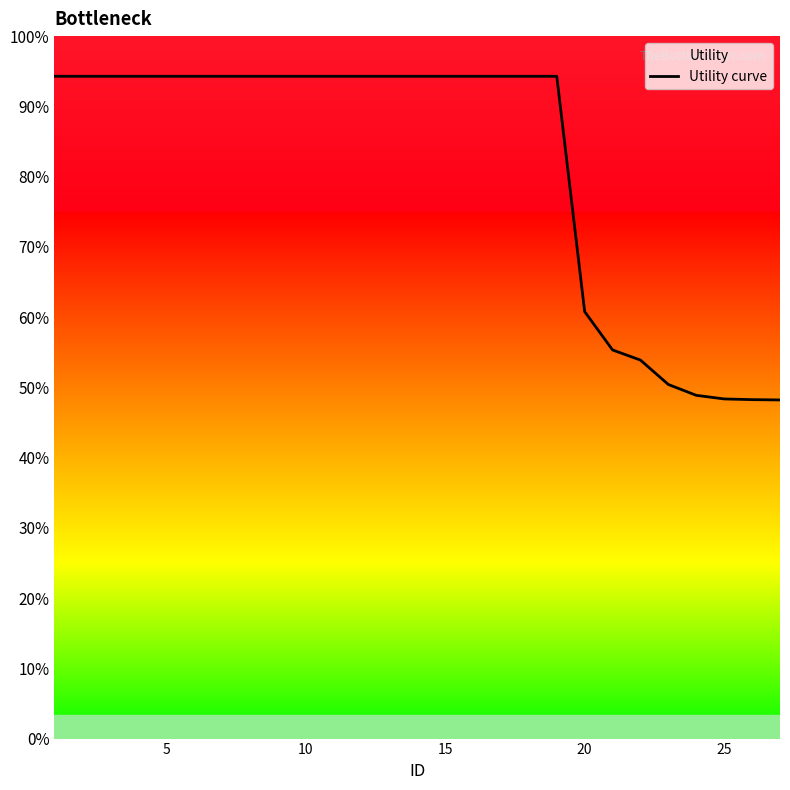

At which category does the chart reach its minimum across all series?

26